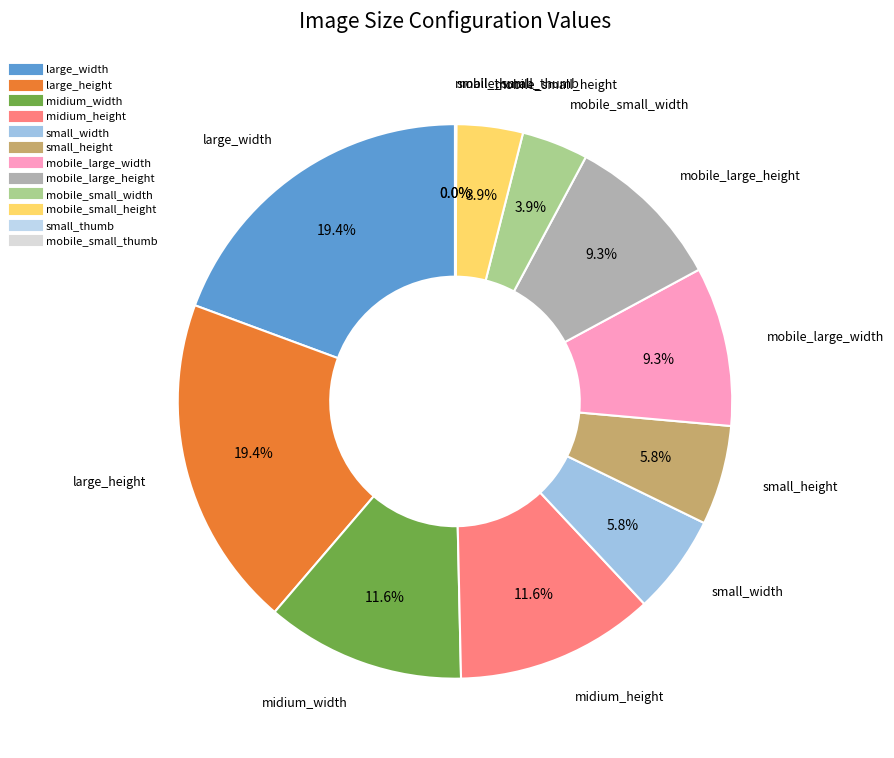

Which has a higher value, mobile_large_width or large_height?

large_height